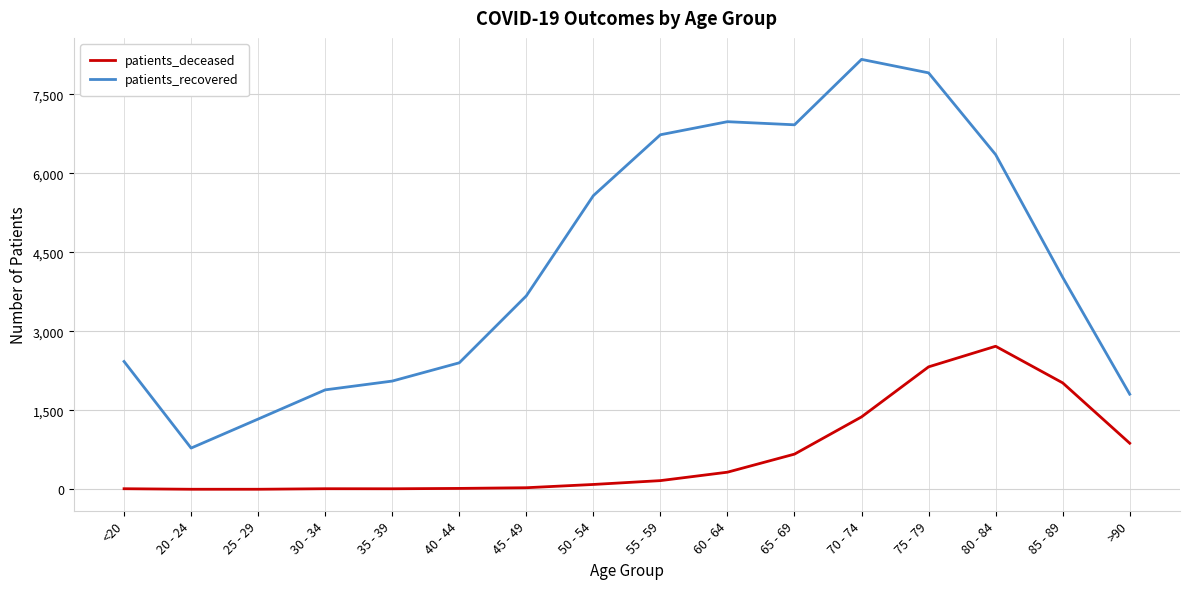

The value of patients_deceased at 75 - 79 is 654. True or false?

False